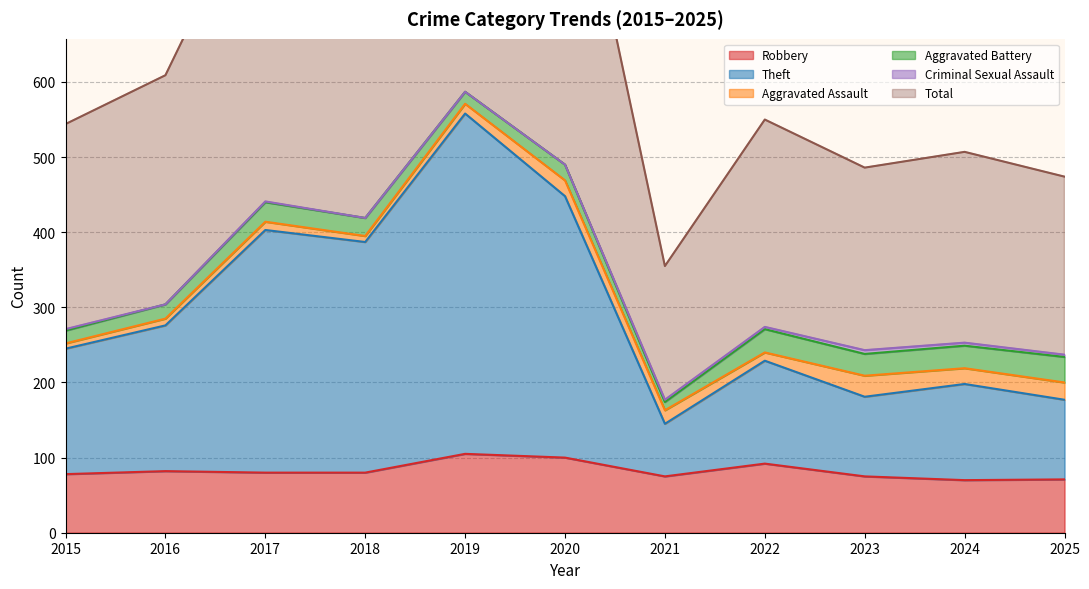

At which label does Total reach its minimum?

2021